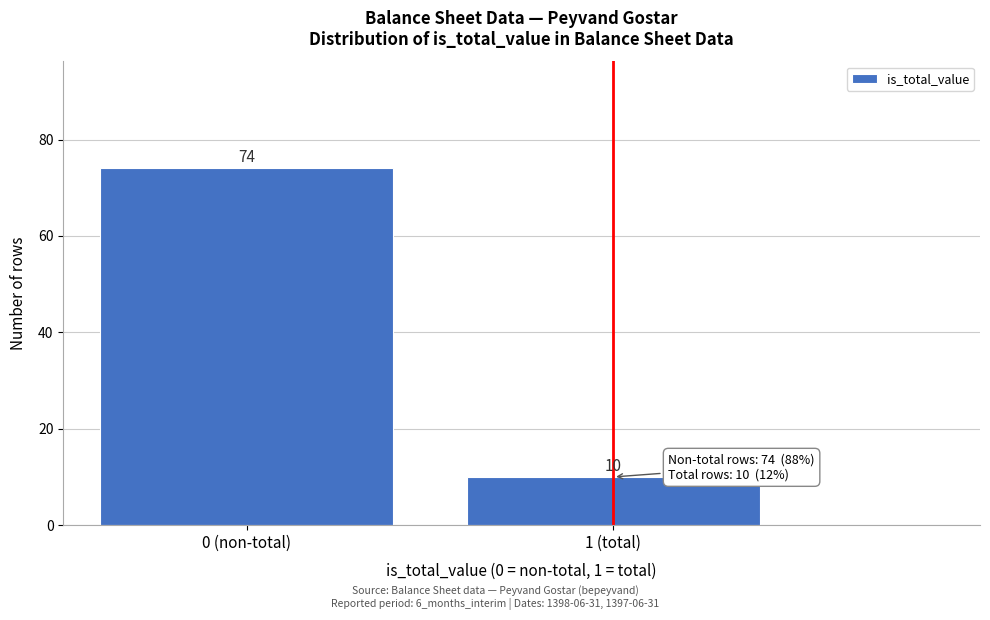

Reading left to right, extract all data points from this chart.

74	10